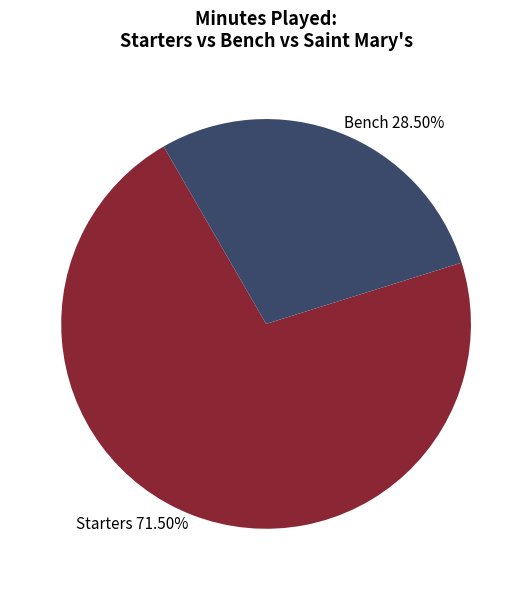

Is Bench 28.50% the majority of the pie?

No